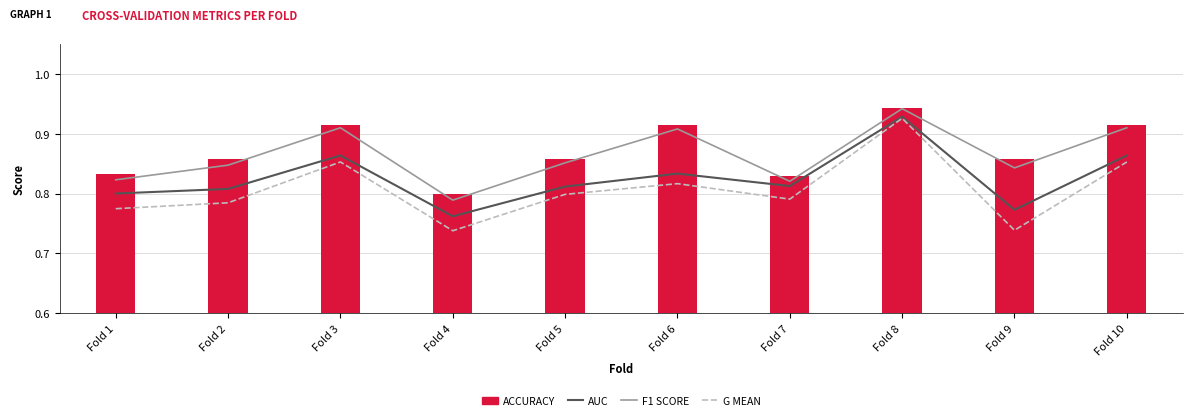

List the series in order of their peak value, highest first.

accuracy, f1_score, auc, g_mean